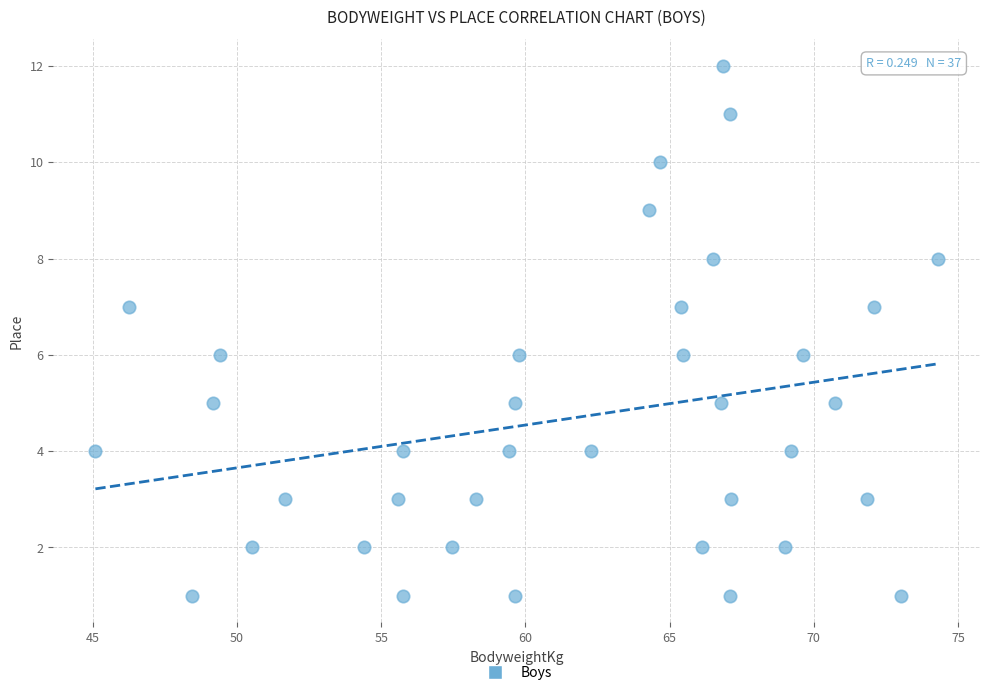

What is the range of Y values (max minus min)?

11